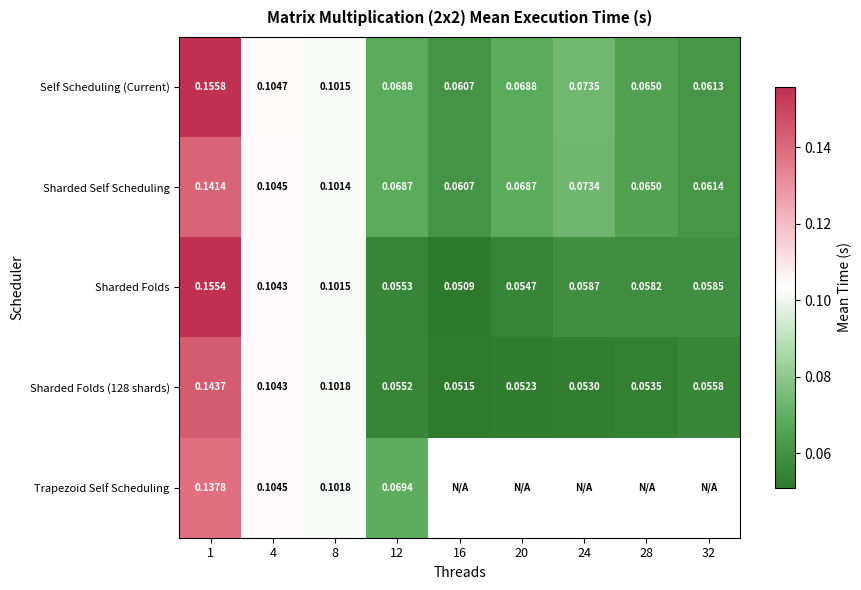

Is the value of Trapezoid Self Scheduling at 12 greater than the value of Sharded Folds (128 shards) at 20?

Yes